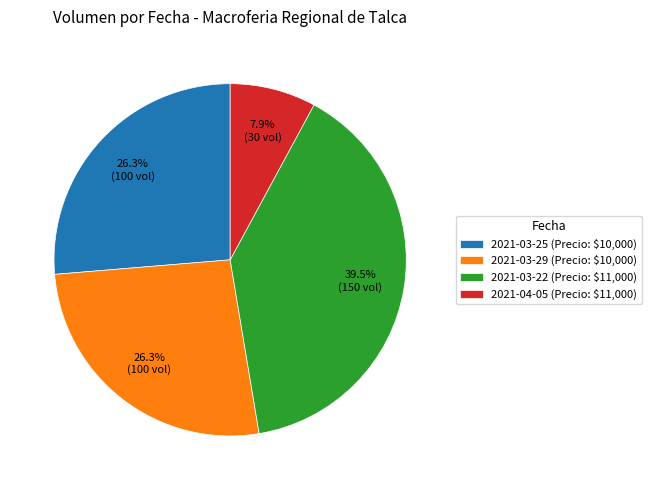

To the nearest percent, what is the difference between the 2021-03-22 and 2021-03-25 slice percentages?

13%